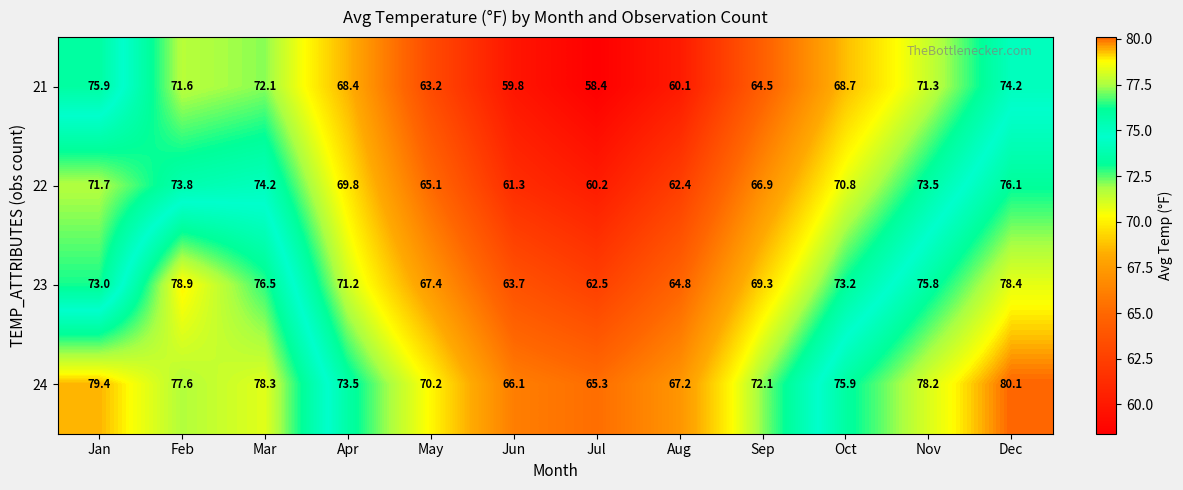

What is the difference between the highest and lowest values at Dec?

5.9